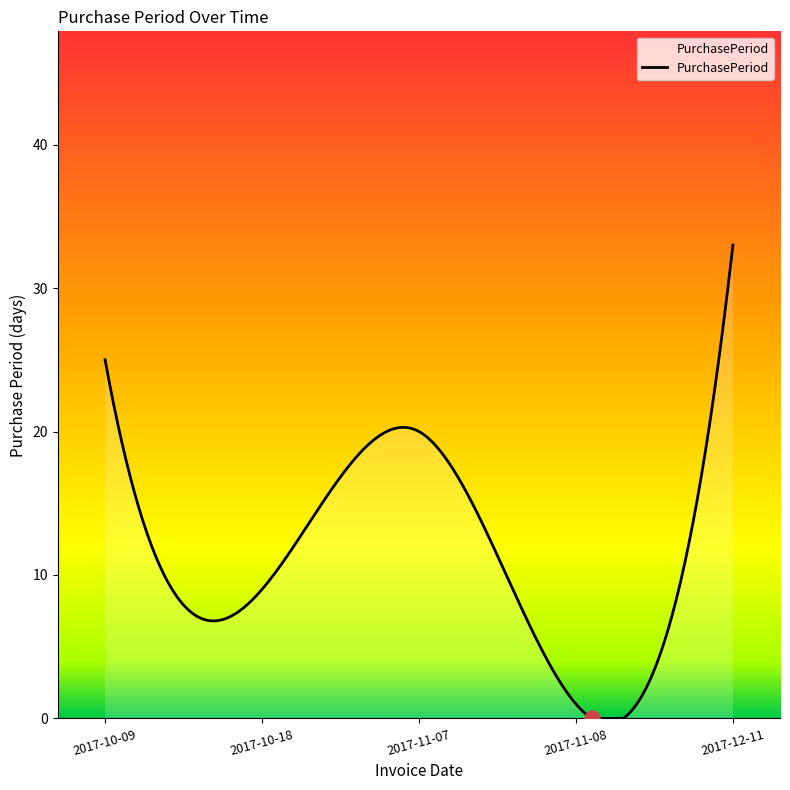

What is the difference between the maximum and minimum values?

33.0